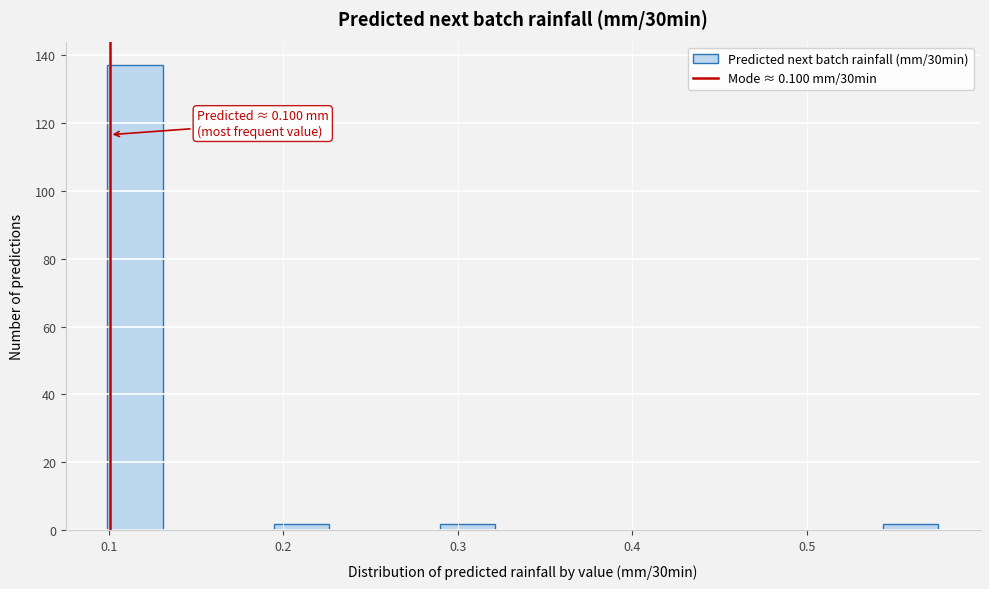

Read against the x-axis, roughly where is the centre of the tallest bar?

0.12